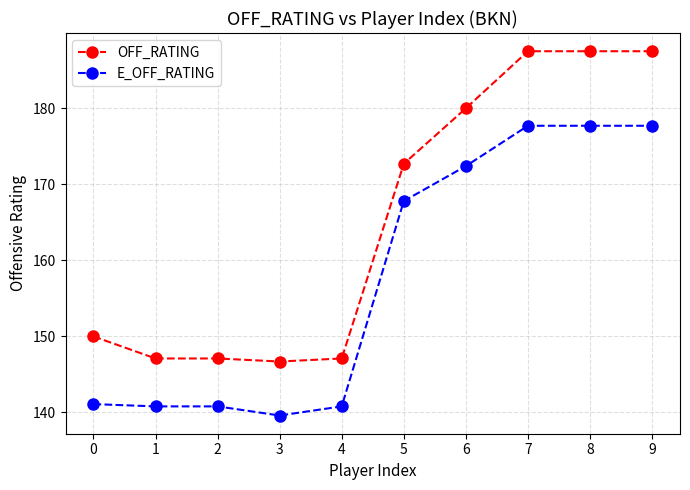

What is the total value across all series at 1?

287.9